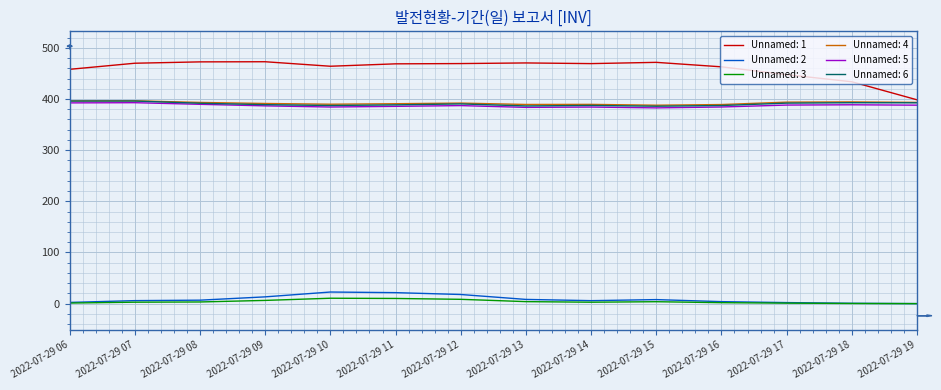

Which series has the largest range (max minus min)?

Unnamed: 1